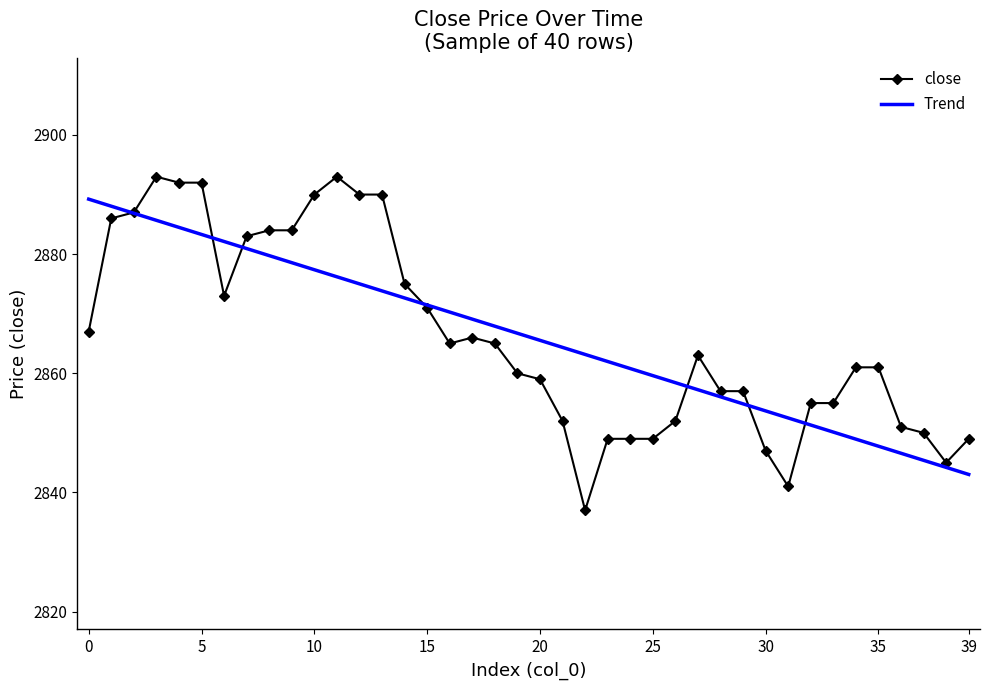

What is the minimum value for Trend?

2843.0